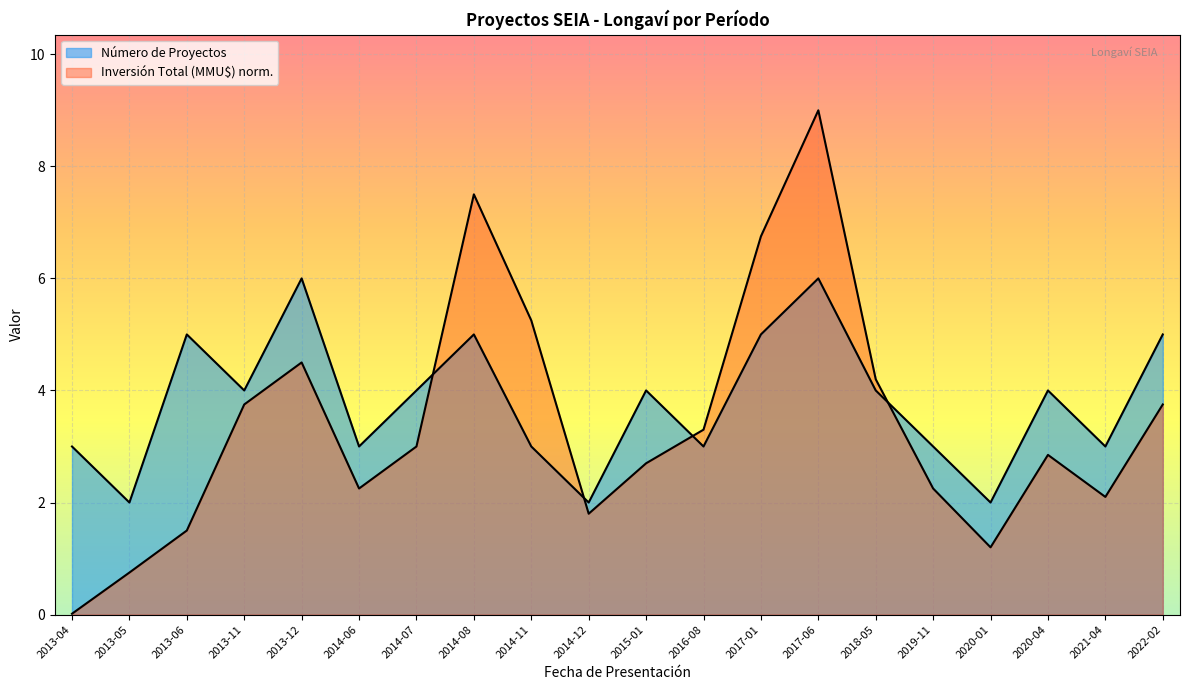

What is the label of the 2nd point from the right?

2021-04